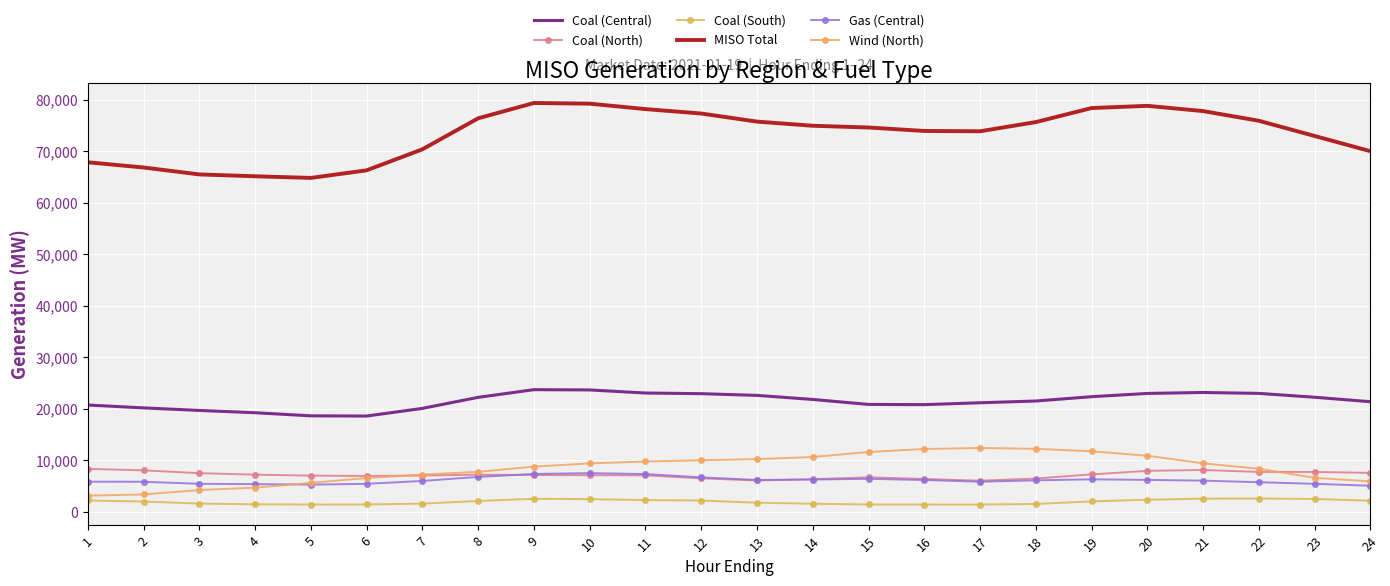

What is the difference between the maximum and minimum values in the MISO Total series?

14541.7